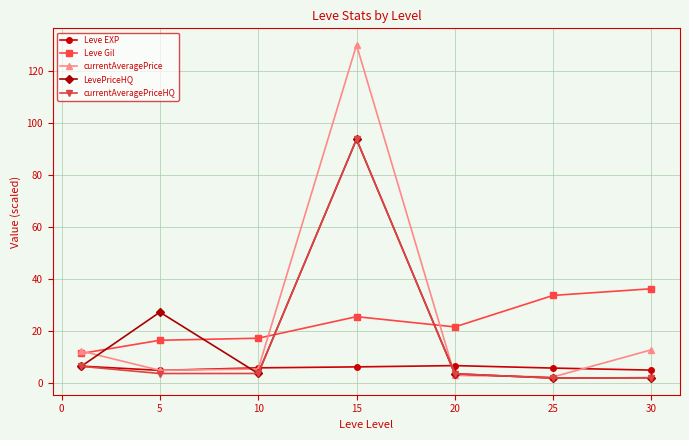

True or false: Leve EXP and Leve Gil intersect in this chart.

False